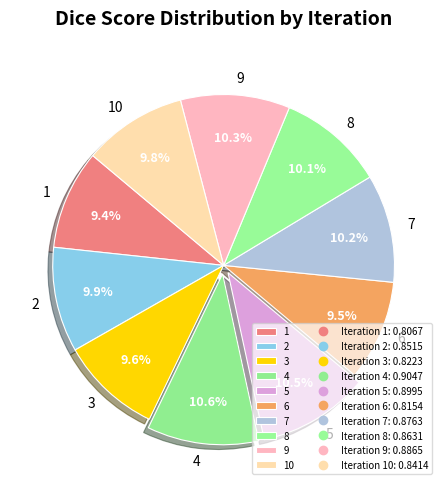

How many slices are in this pie chart?

10